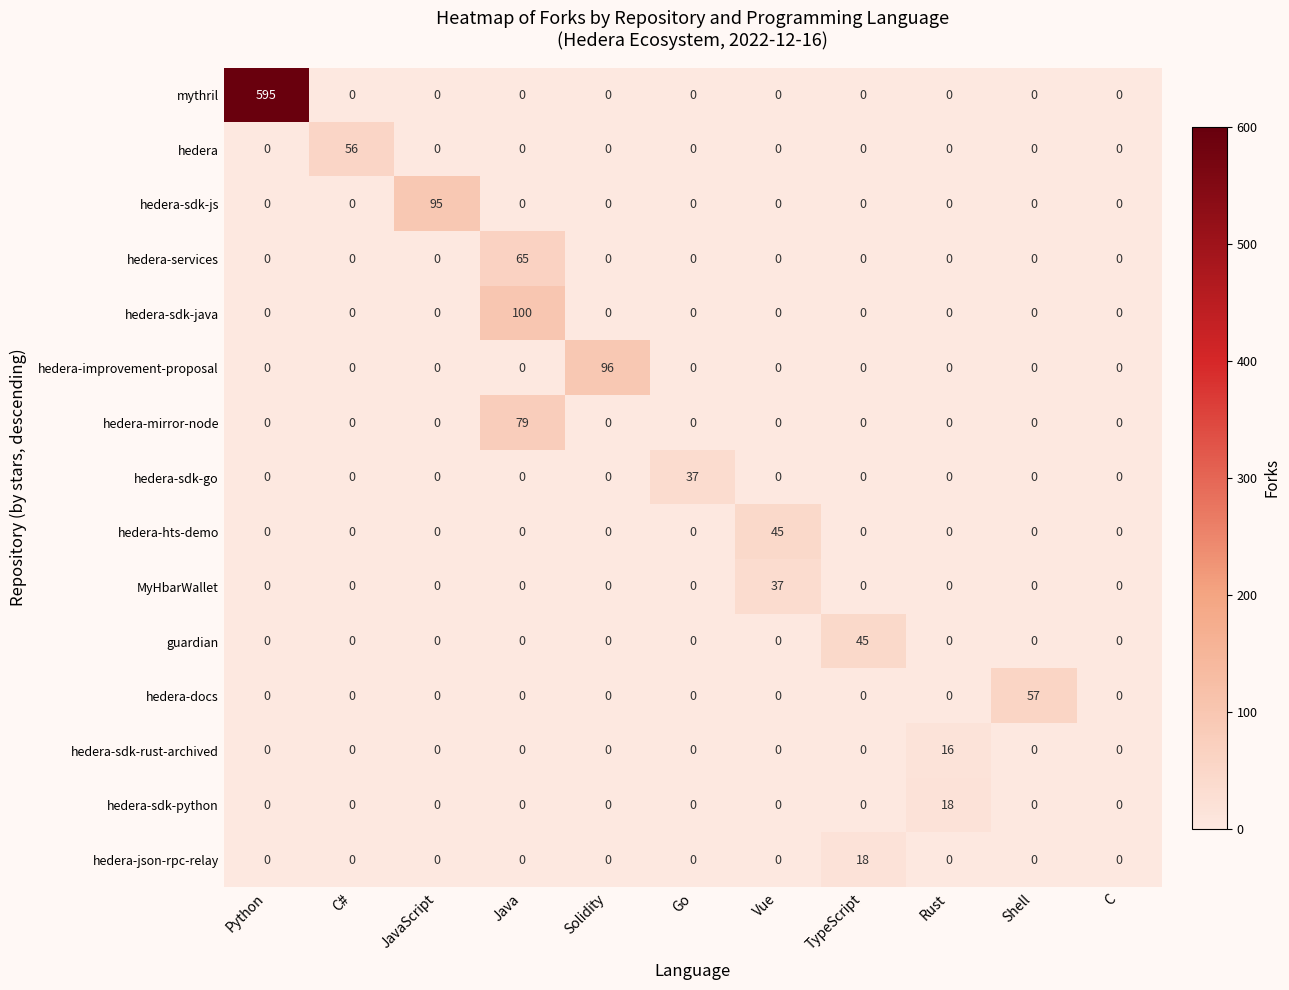

What is the average value of the guardian series?

4